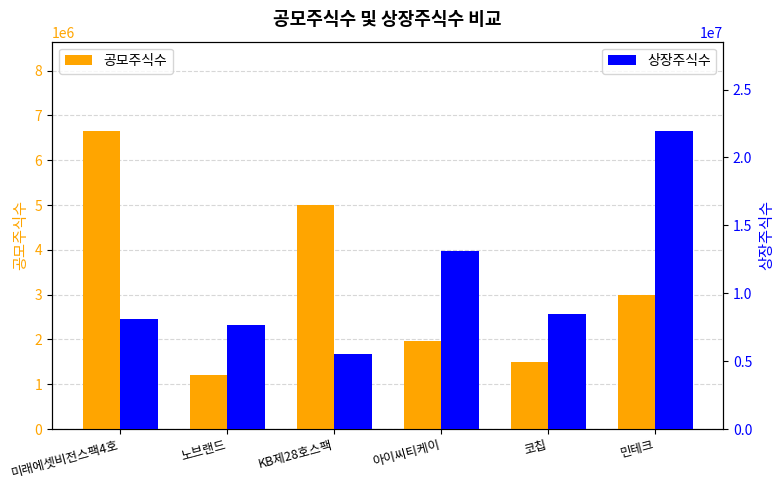

At 민테크, list the series in order from largest to smallest.

상장주식수, 공모주식수